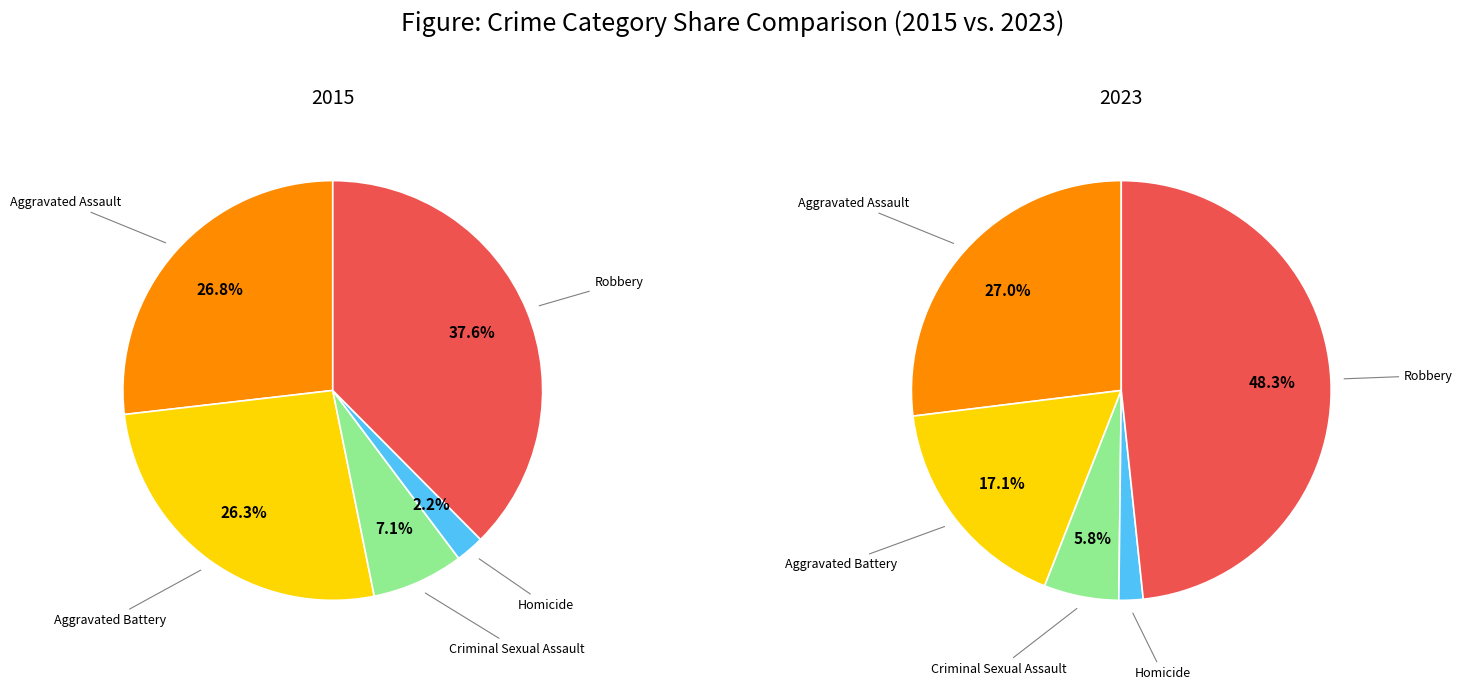

True or false: Criminal Sexual Assault accounts for 14% of the total.

False